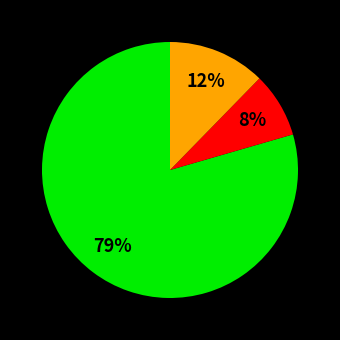

To the nearest percent, what is the average slice percentage?

33%